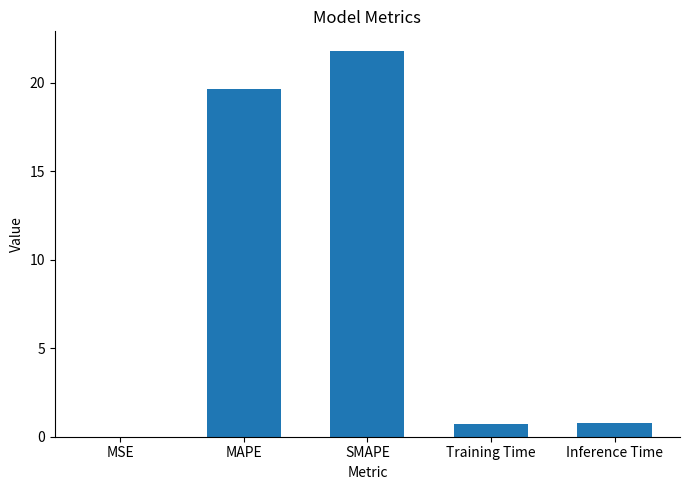

Count the number of data series in this chart.

1